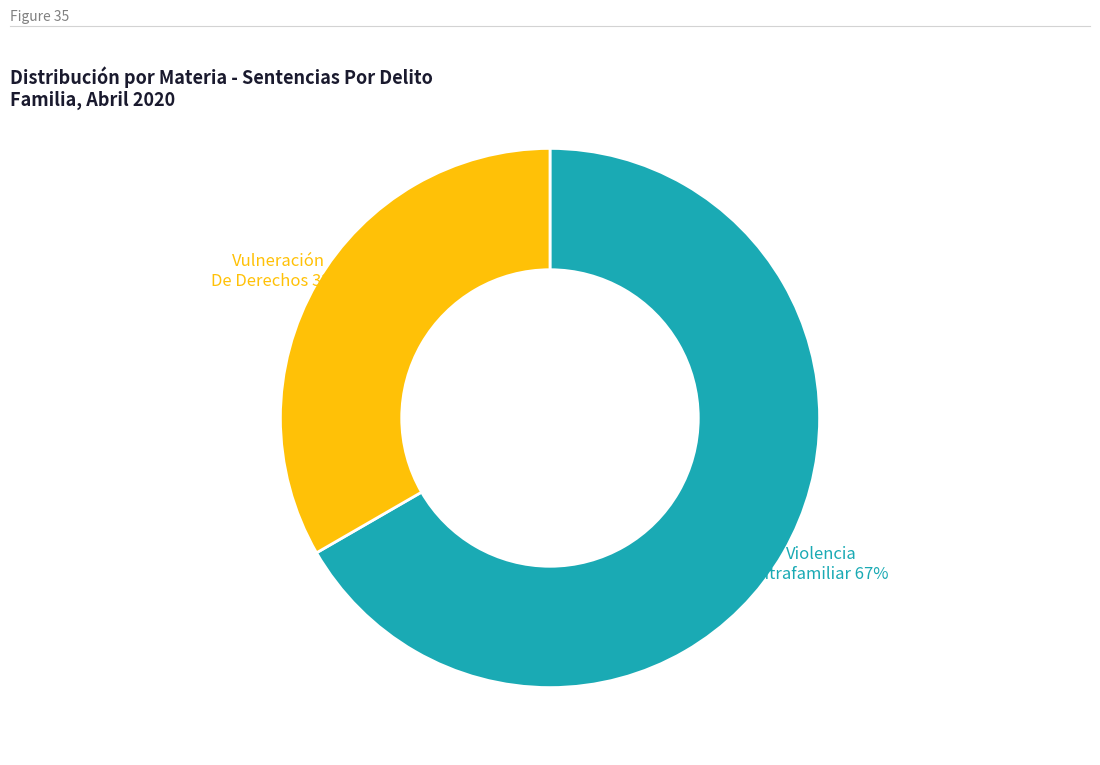

Is there any slice that represents more than half of the pie?

Yes